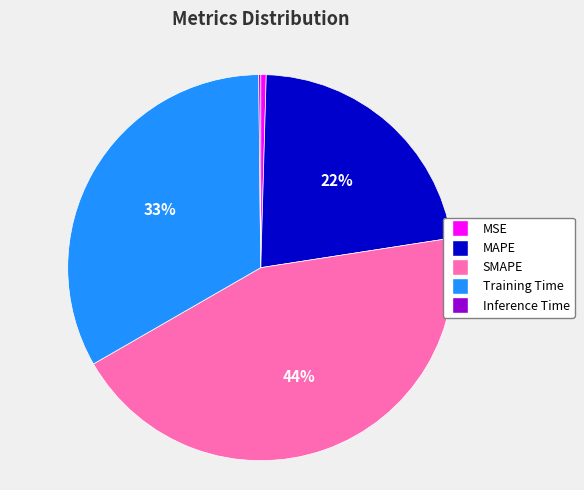

To the nearest percent, what is the average slice percentage?

20%